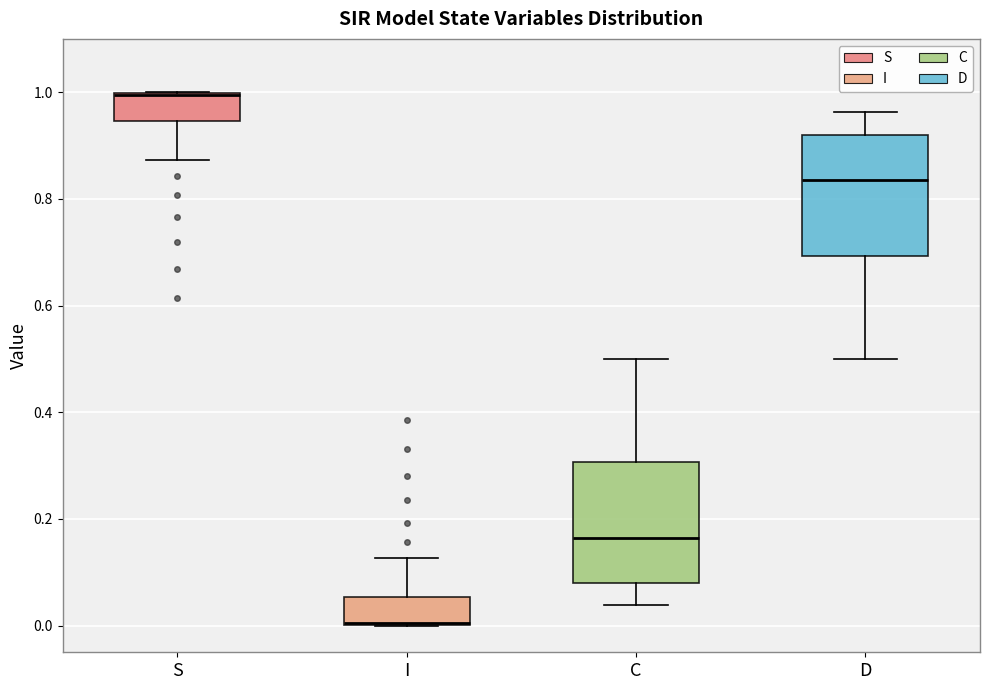

Reading left to right, transcribe this box plot: for each box, give where its median line is, the range the box spans, and where its two whiskers end, as read against the y-axis. The values are not printed on the chart, so give them approximately, as read against the axis.

S: median 1.00, box 0.94 to 1.00, whiskers 0.88 to 1.00
I: median 0.00, box 0.00 to 0.06, whiskers 0.00 to 0.12
C: median 0.16, box 0.08 to 0.30, whiskers 0.04 to 0.50
D: median 0.84, box 0.70 to 0.92, whiskers 0.50 to 0.96